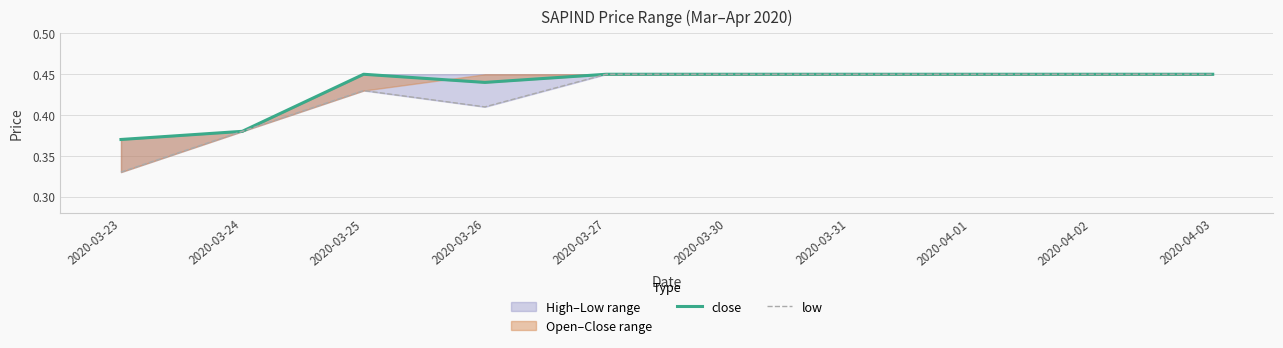

True or false: close and low intersect in this chart.

False